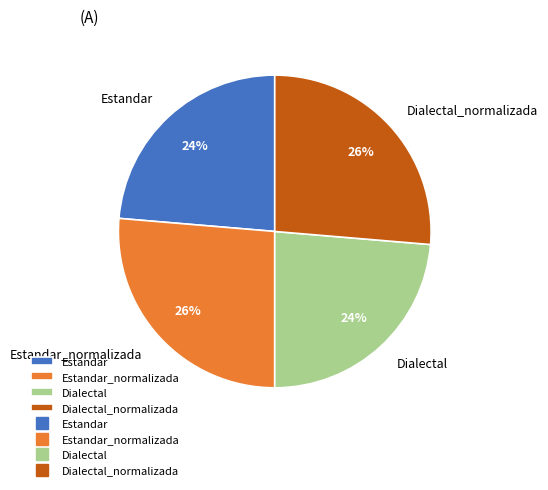

To the nearest percent, what is the average slice percentage?

25%